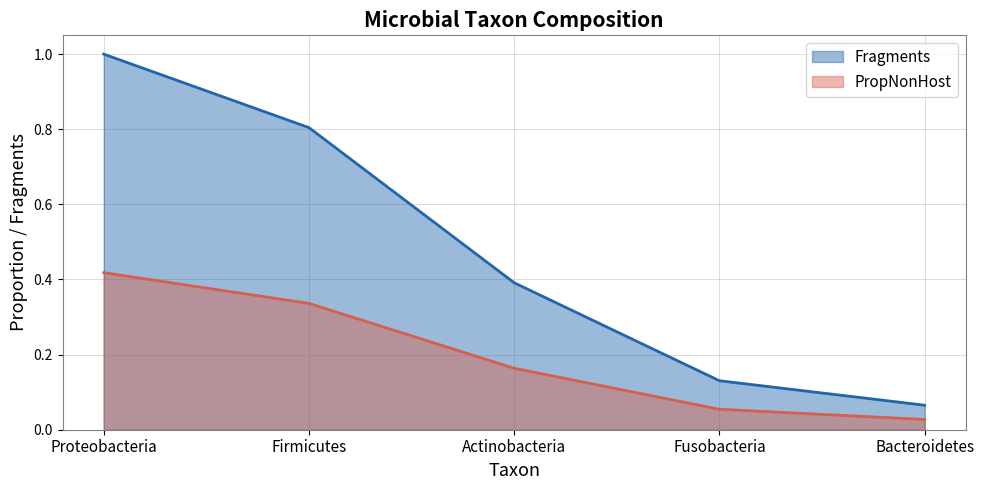

Reading left to right, transcribe all the data shown in this chart.

Fragments: Proteobacteria=1.0	Firmicutes=0.8	Actinobacteria=0.4	Fusobacteria=0.1	Bacteroidetes=0.1
PropNonHost: Proteobacteria=0.4	Firmicutes=0.3	Actinobacteria=0.2	Fusobacteria=0.1	Bacteroidetes=0.0